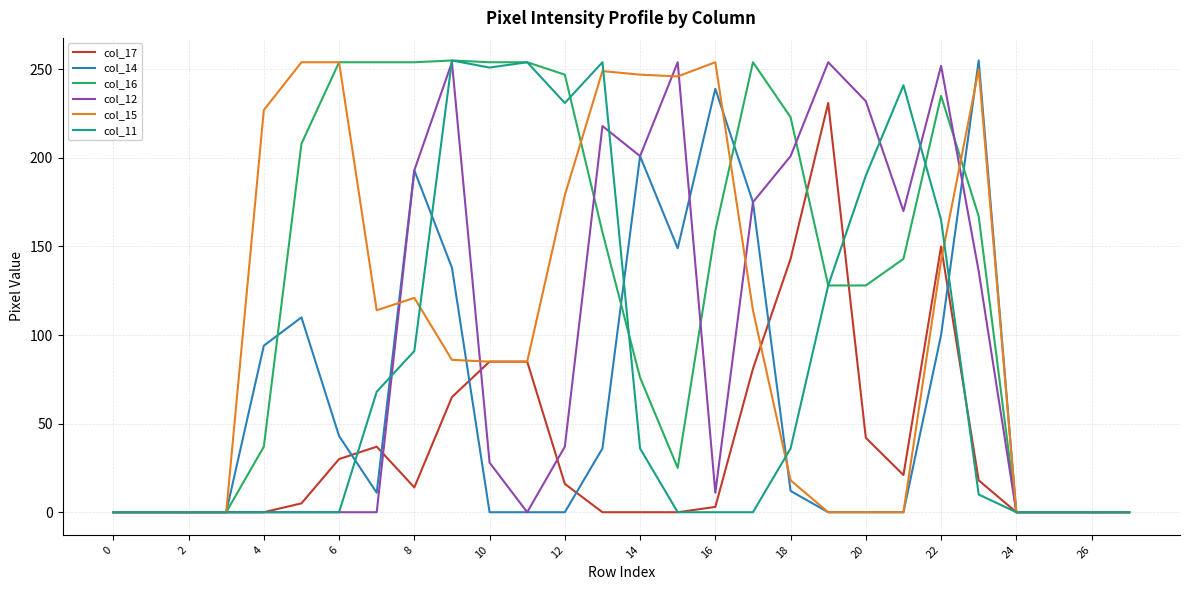

Which series has the largest total across all categories?

col_16